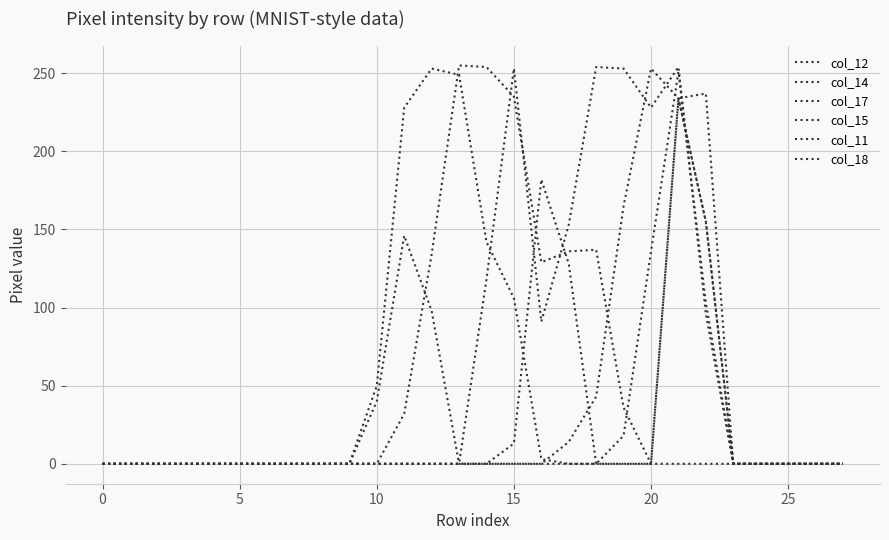

Is this an area chart (filled region under the line)?

No